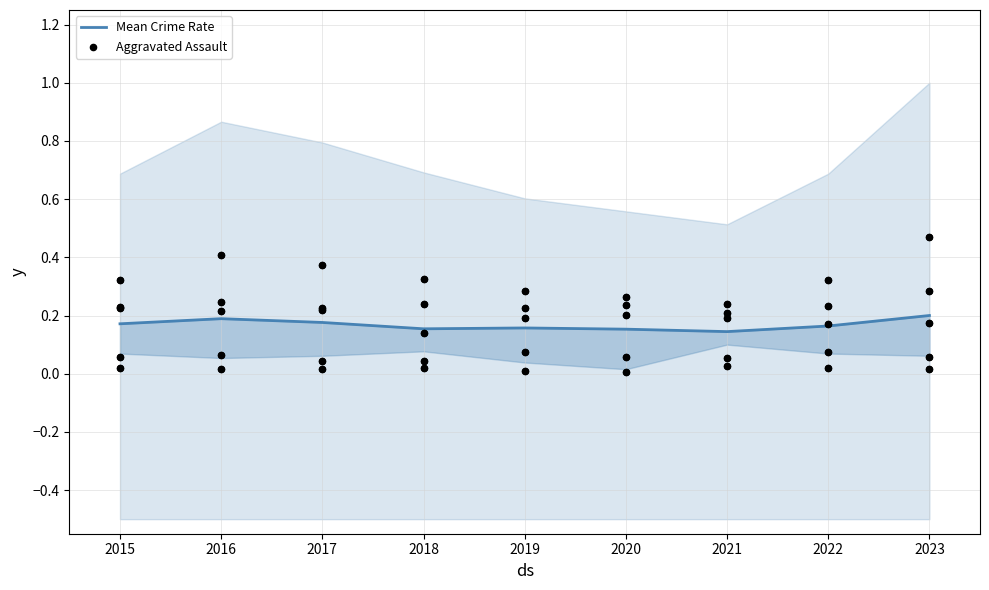

Which series has the largest total across all categories?

Aggravated Assault